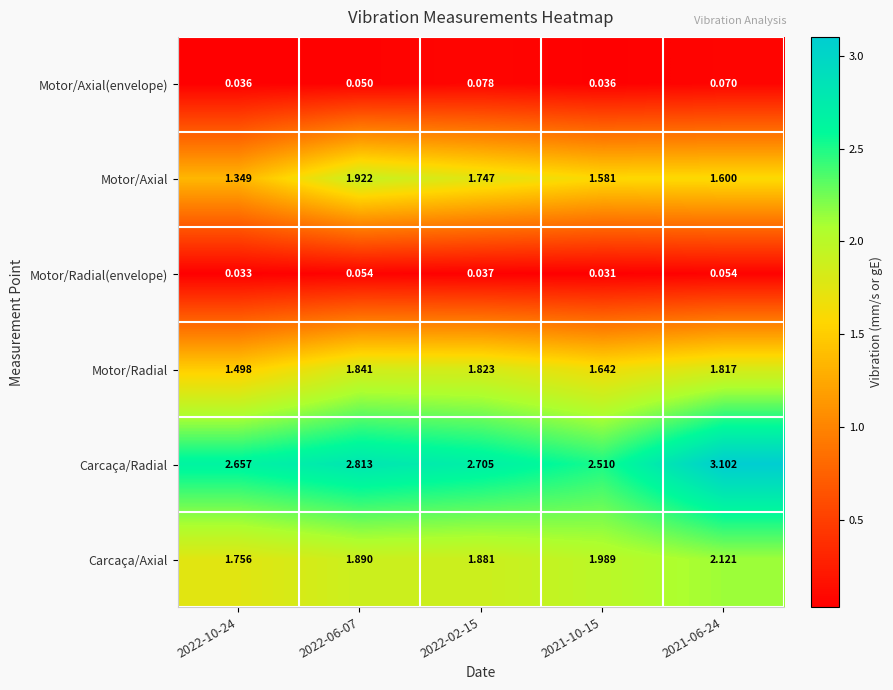

At how many categories does at least one series exceed 0?

5